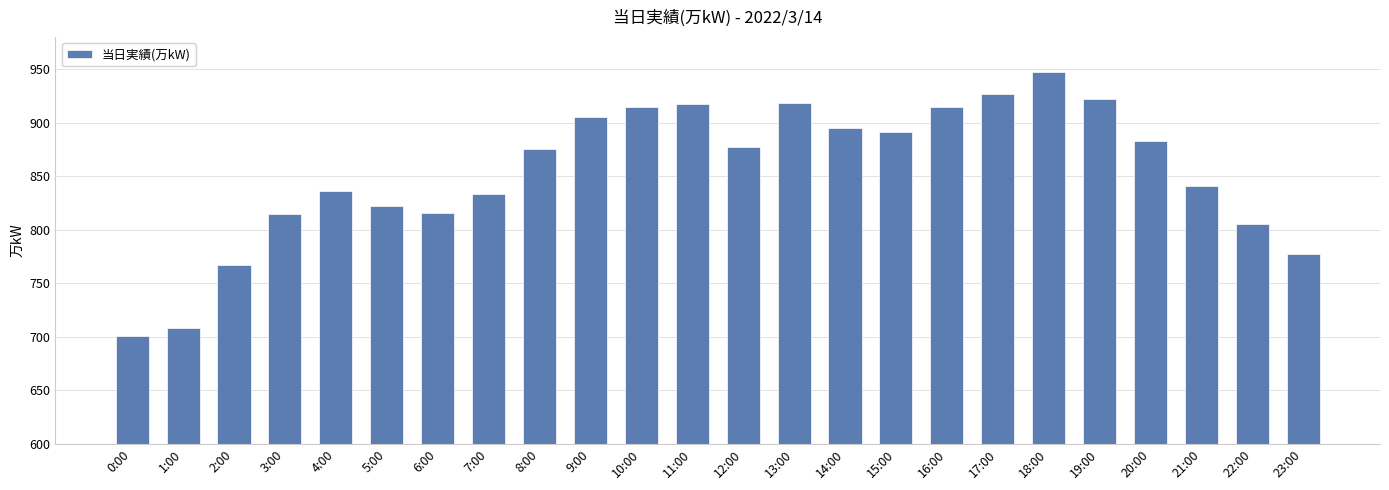

Which has a higher value, 19:00 or 1:00?

19:00